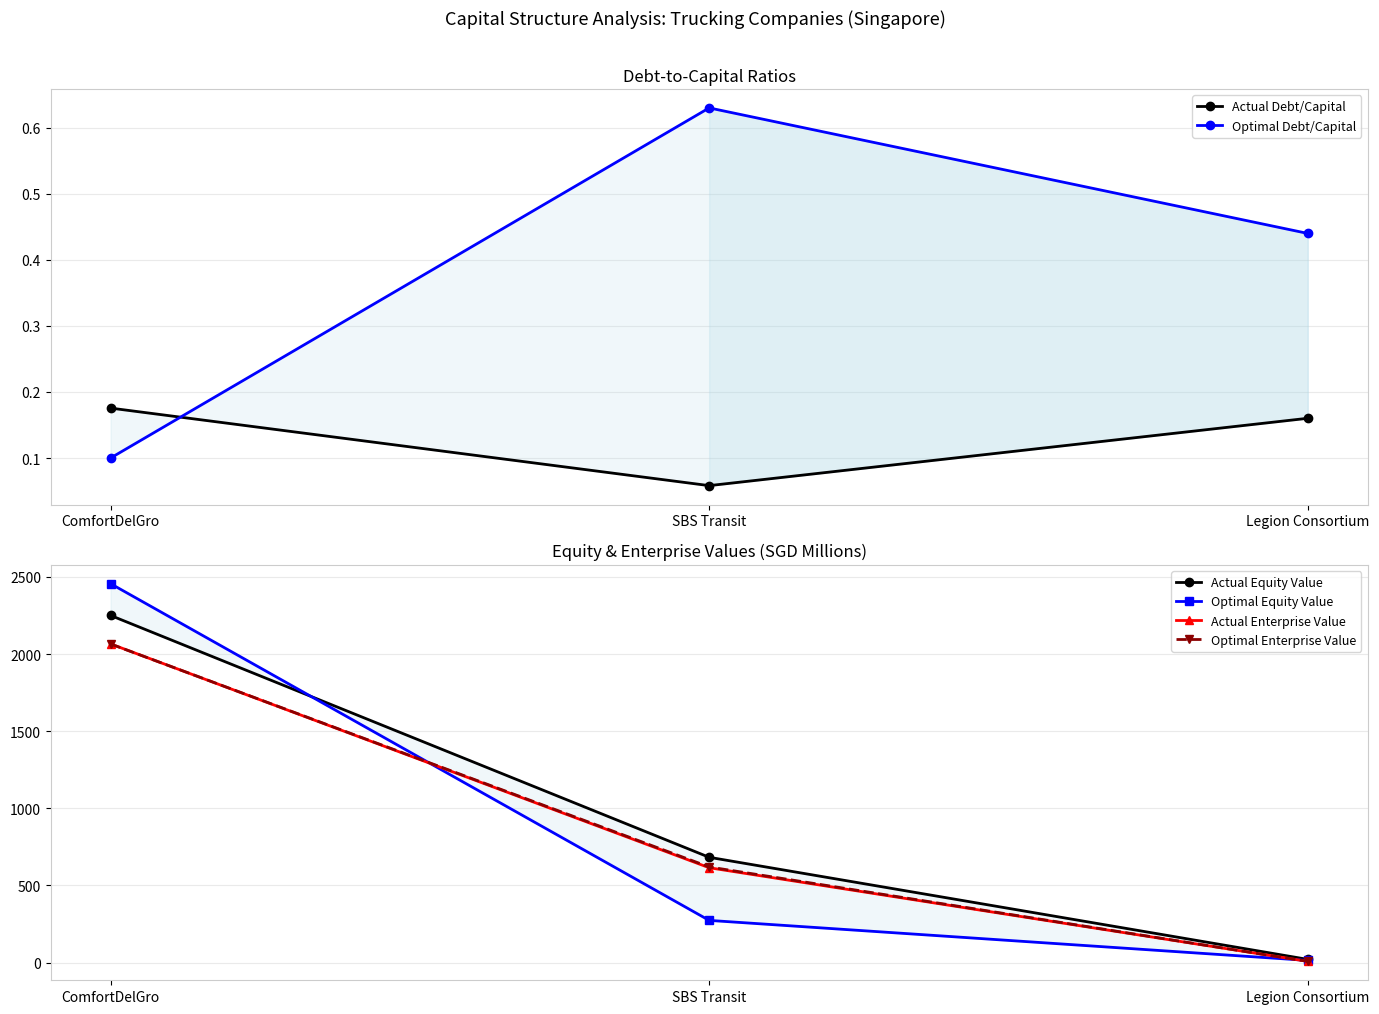

What are all the series names shown in the legend?

Actual Debt/Capital, Optimal Debt/Capital, Actual Equity Value, Optimal Equity Value, Actual Enterprise Value, Optimal Enterprise Value